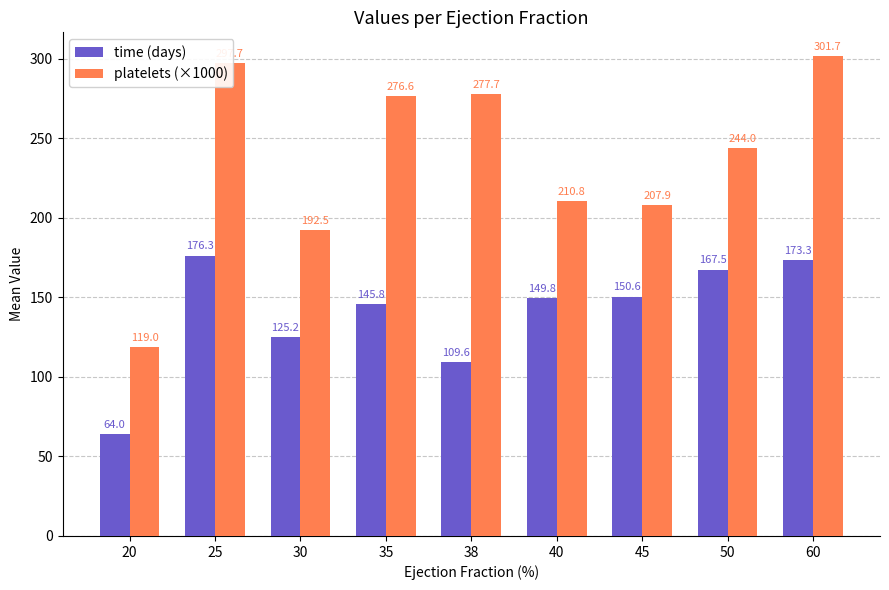

How many groups of bars are there?

9